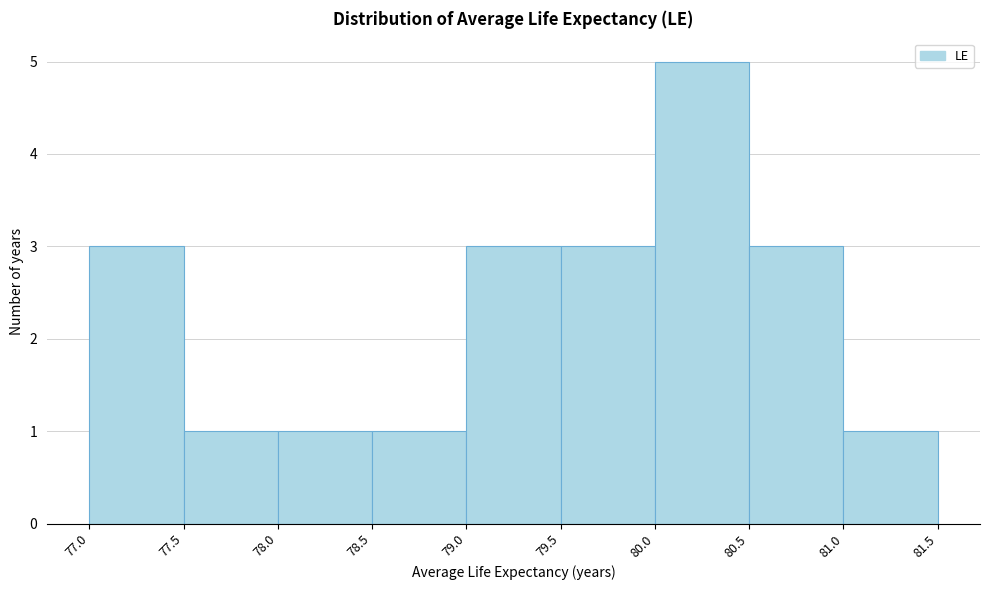

Reading left to right, list every bar in this chart as the range it spans on the x-axis followed by its height. The values are not printed on the chart, so give them approximately, as read against the axis.

77.0 to 77.5: 3
77.5 to 78.0: 1
78.0 to 78.5: 1
78.5 to 79.0: 1
79.0 to 79.5: 3
79.5 to 80.0: 3
80.0 to 80.5: 5
80.5 to 81.0: 3
81.0 to 81.5: 1